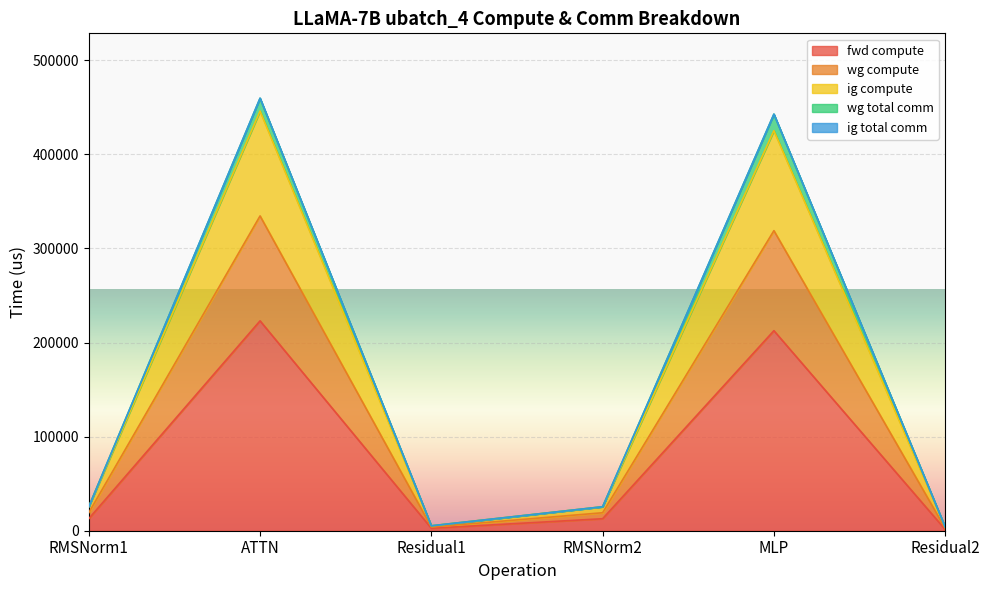

At which category does wg compute reach its first local peak?

ATTN